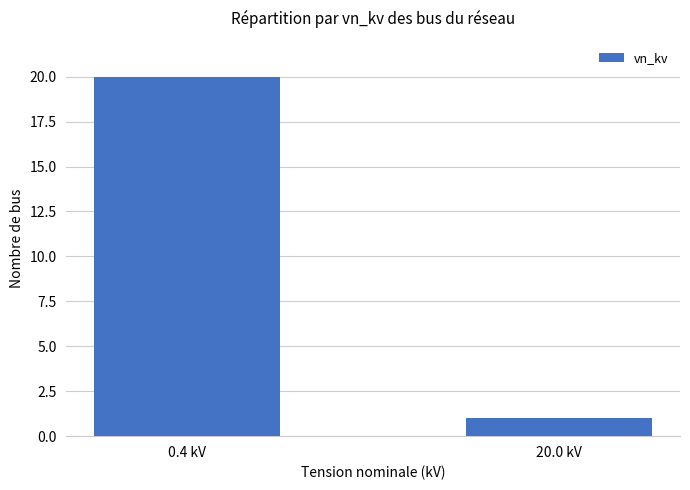

Count the values in the range 1 to 20.

2